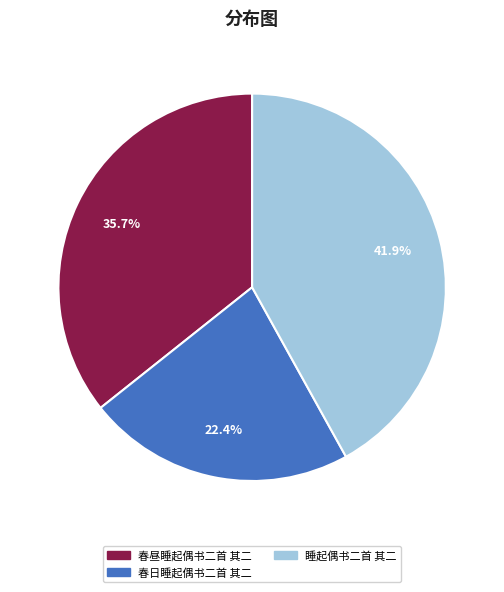

To the nearest percent, what is the difference between the largest and smallest slice percentages?

20%